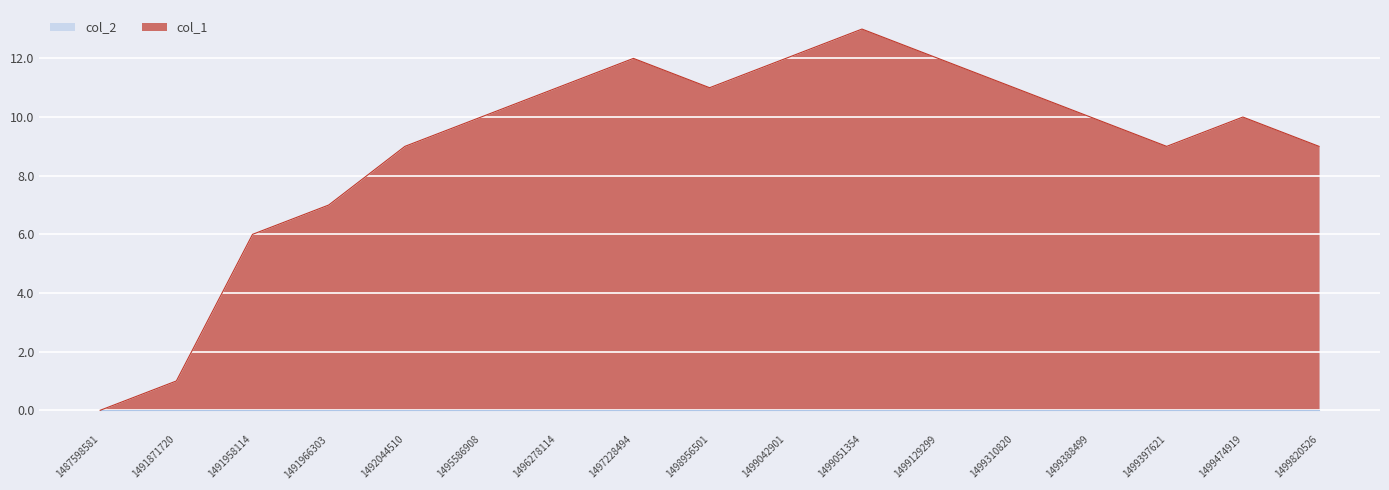

Which category has the lowest value across all series?

1487598581